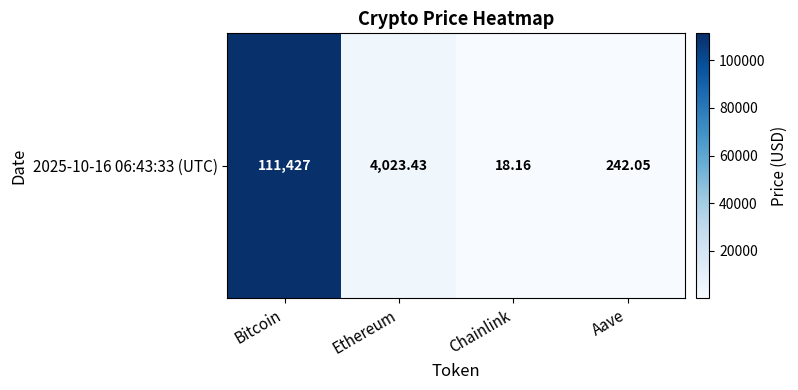

What is the change in value from Bitcoin to Chainlink?

-111408.8